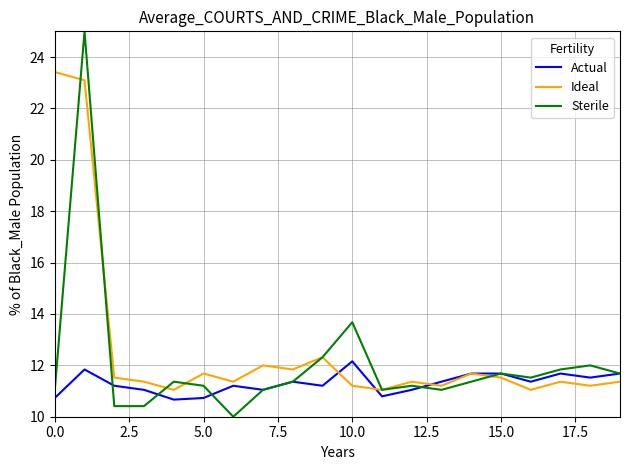

What is the difference between the maximum and minimum values in the Ideal series?

12.4